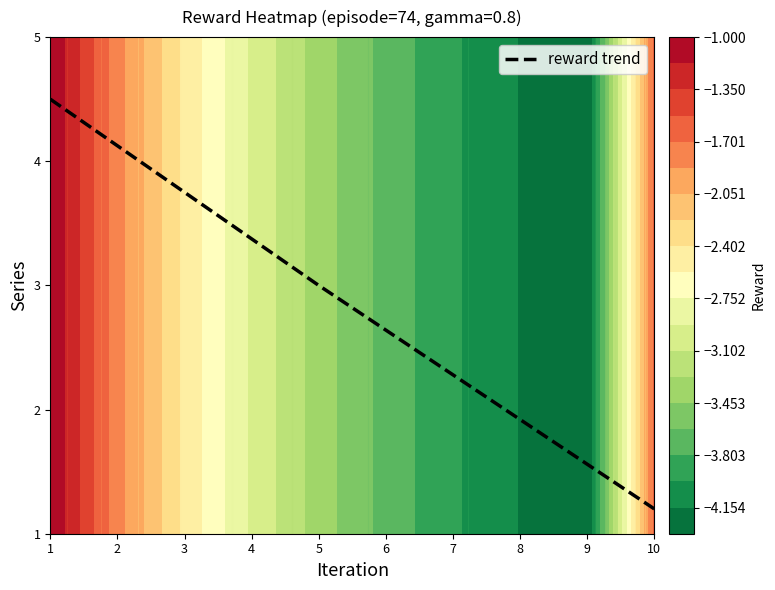

The value at 7 is 2.3. True or false?

True